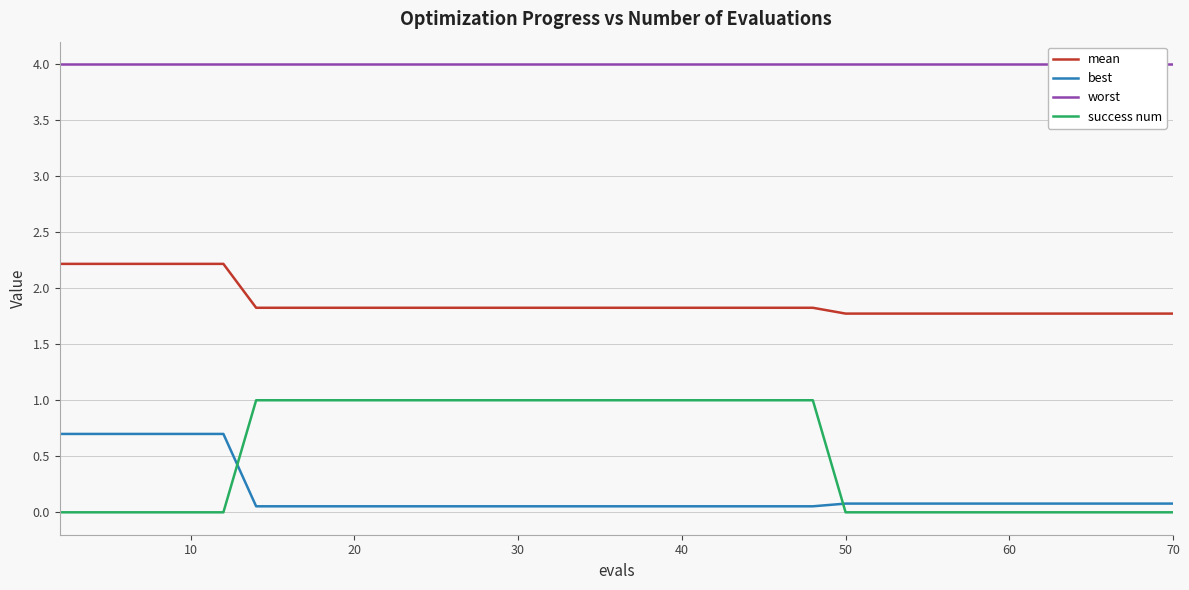

Rank the series by their maximum value, from highest to lowest.

worst, mean, success num, best